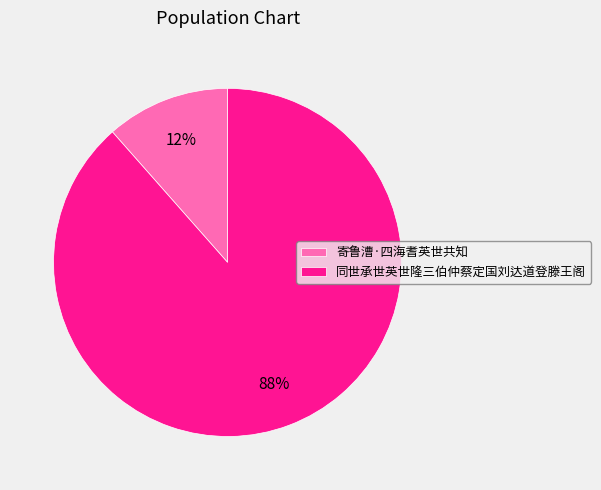

Is the sum of 寄鲁漕·四海耆英世共知 and 同世承世英世隆三伯仲蔡定国刘达道登滕王阁 greater than half?

Yes